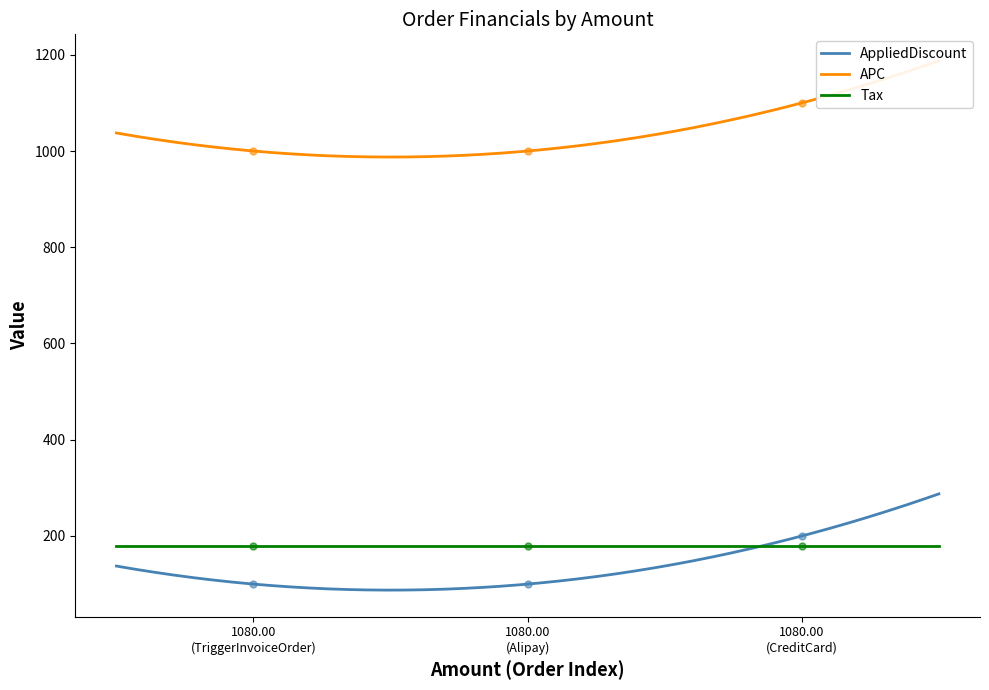

Is it true that APC equals 351 at 1080.00 (TriggerInvoiceOrder)?

False